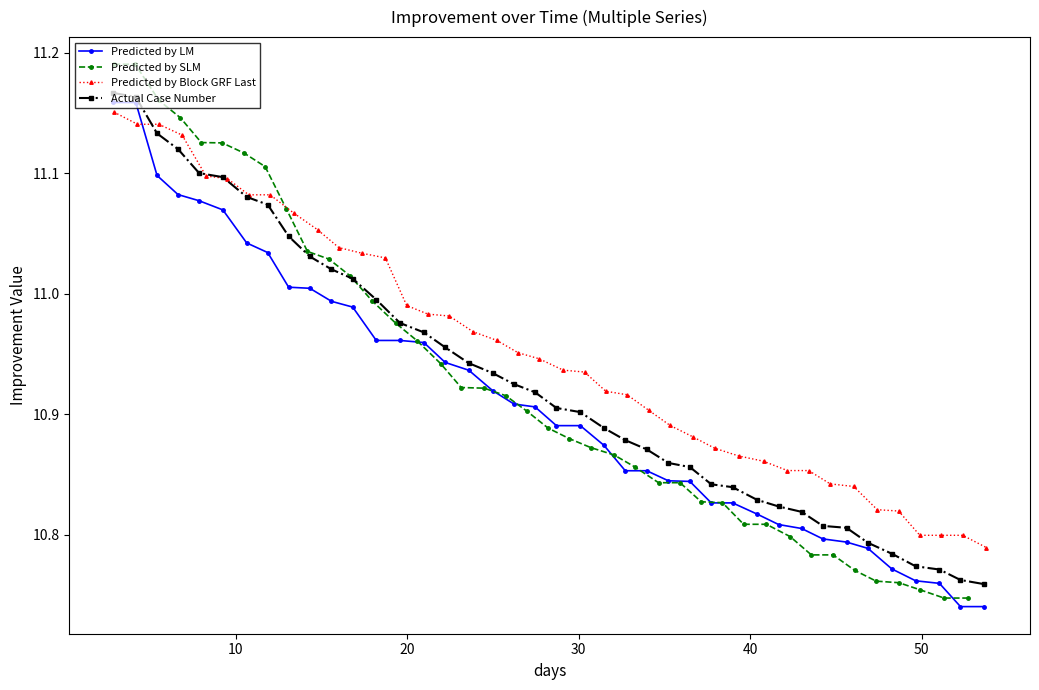

Which has a higher value, 22 or 16?

16